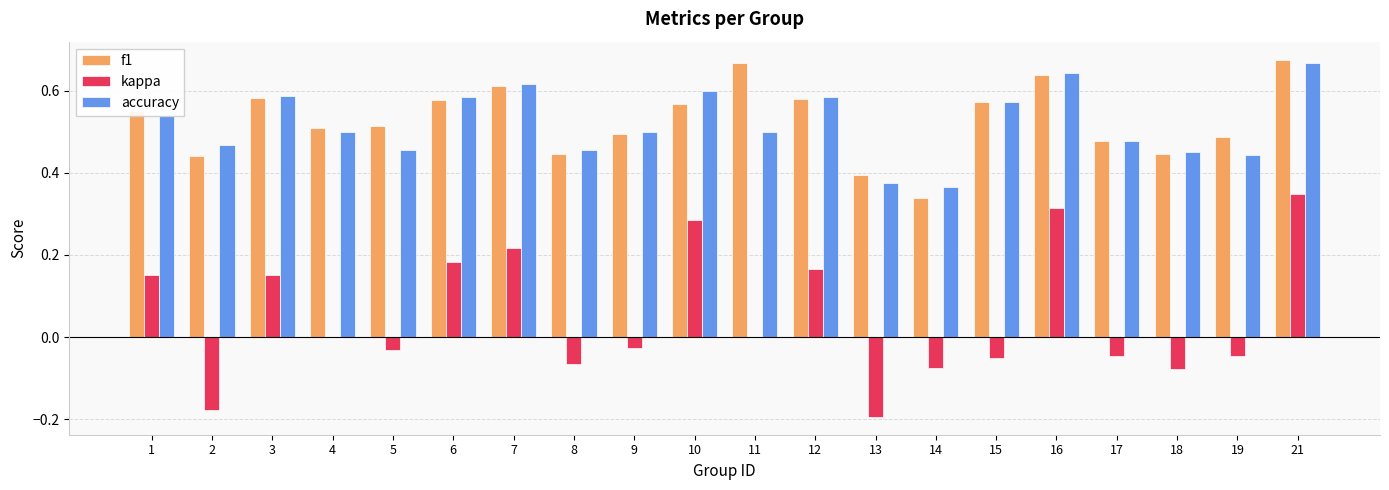

Are the bars horizontal?

No